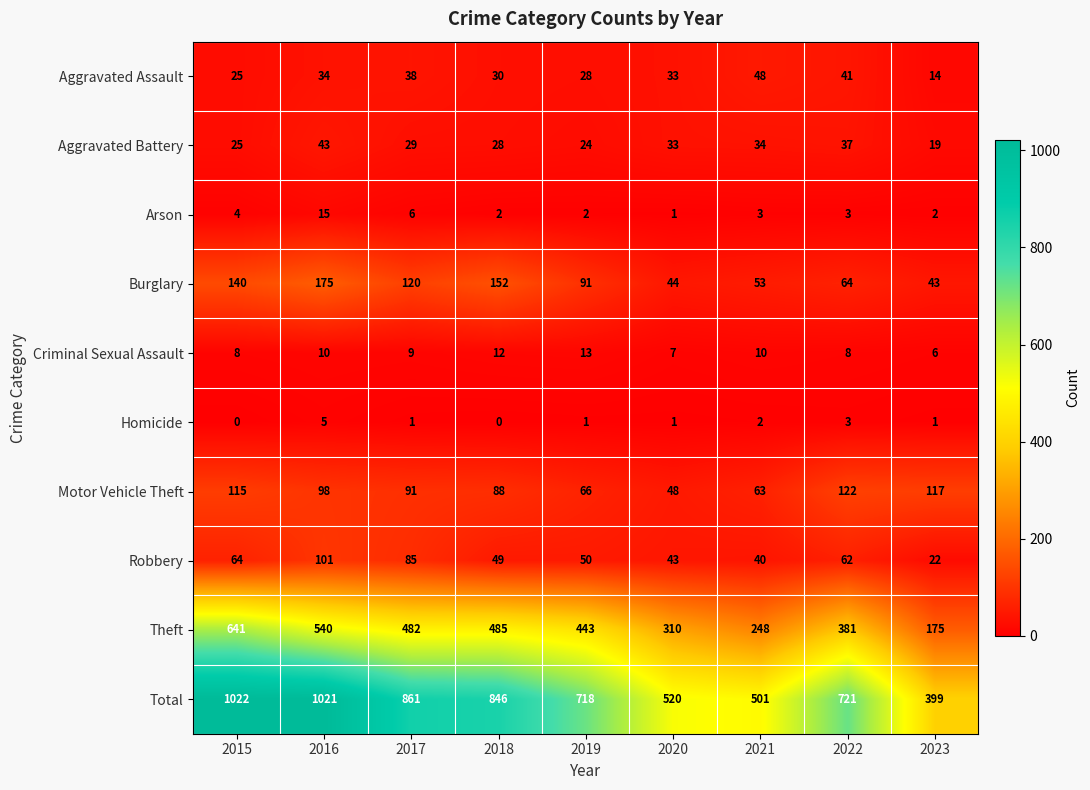

What is the difference between the second highest and second lowest values in the Aggravated Battery series?

13